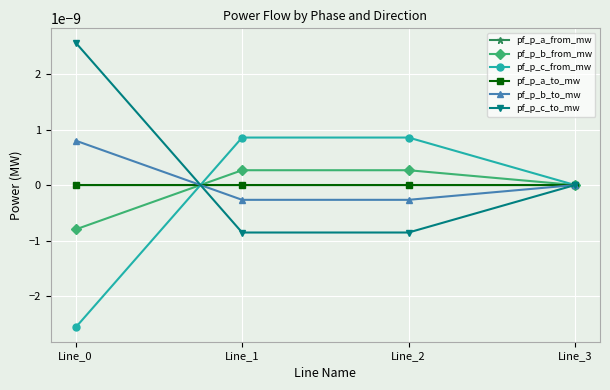

Is this an area chart (filled region under the line)?

No